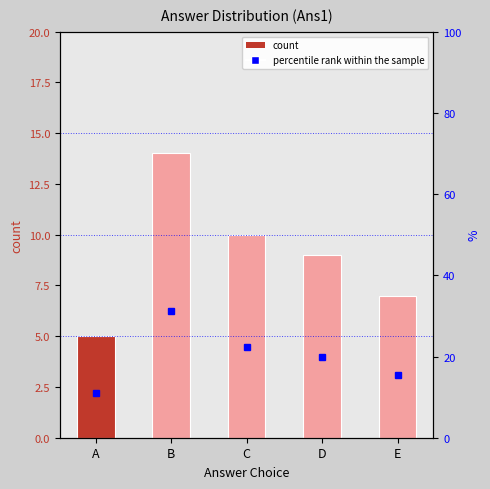

The chart shows a value of 9 at A. True or false?

False